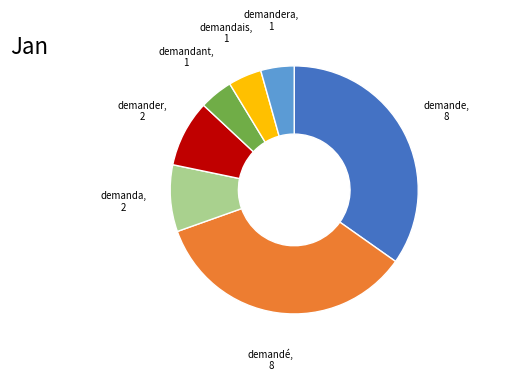

Does any single category account for the majority?

No